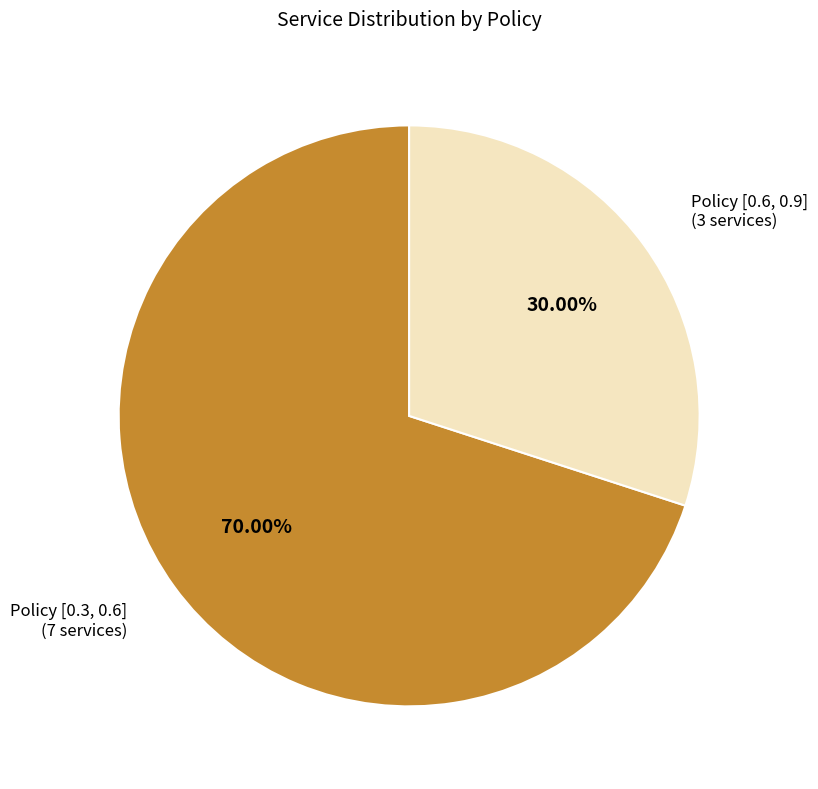

Which category has the biggest portion of the pie?

Policy [0.3, 0.6]